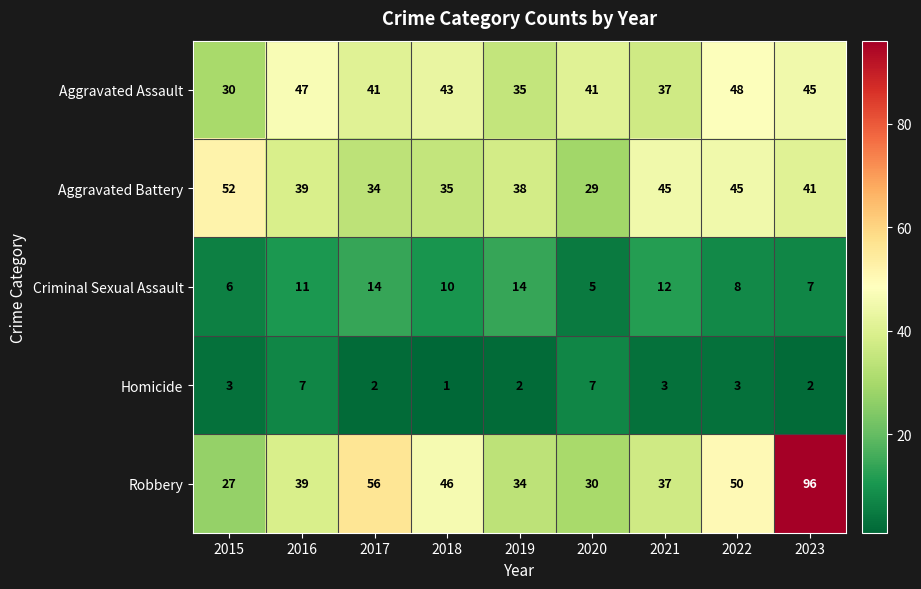

What is the approximate value of Criminal Sexual Assault at 2017?

14